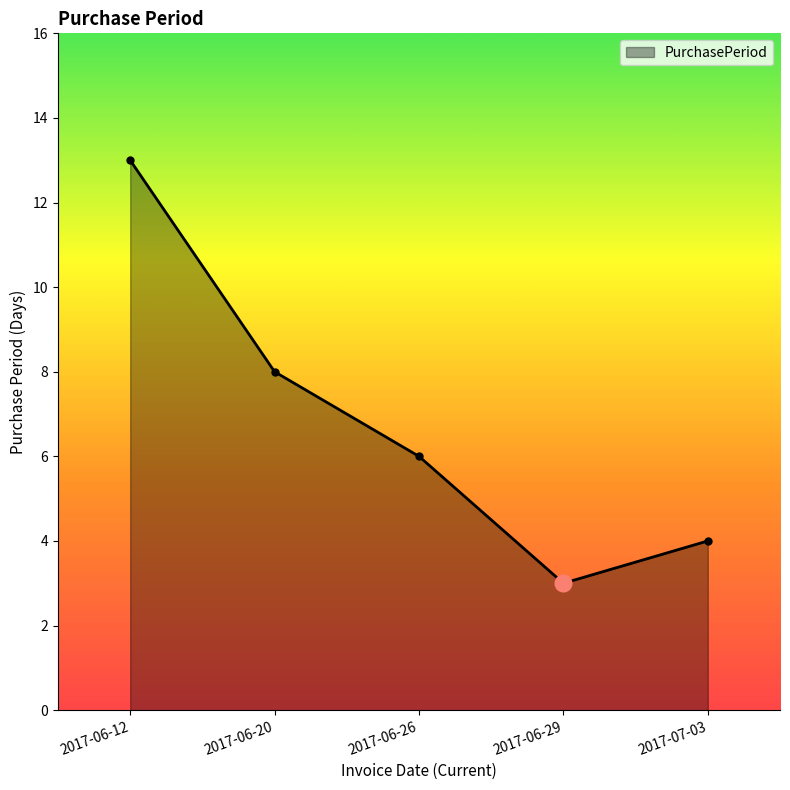

What is the sum of all values?

34